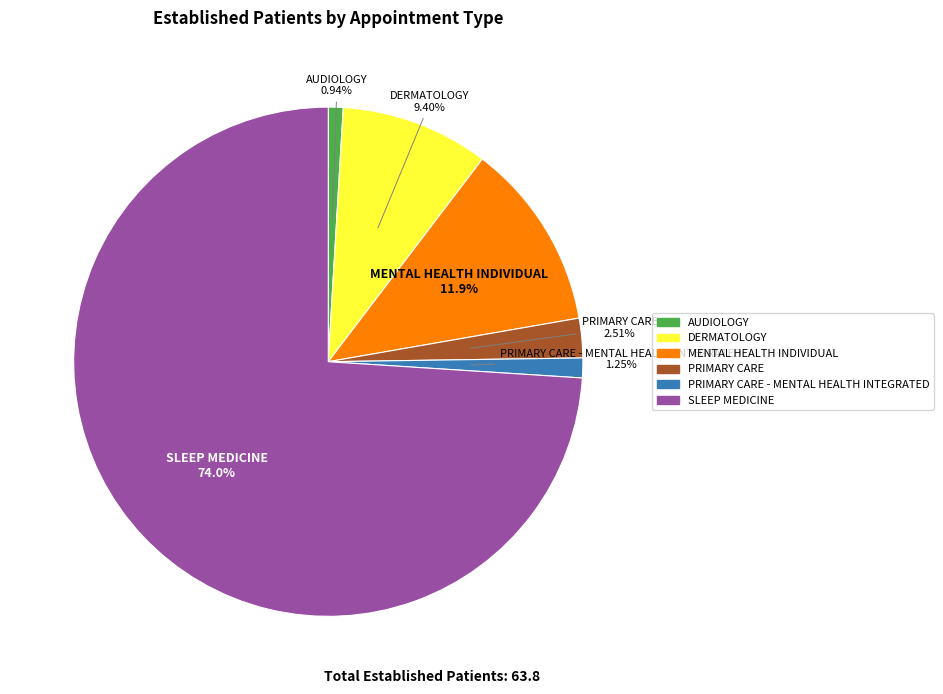

How many slices are in this pie chart?

6